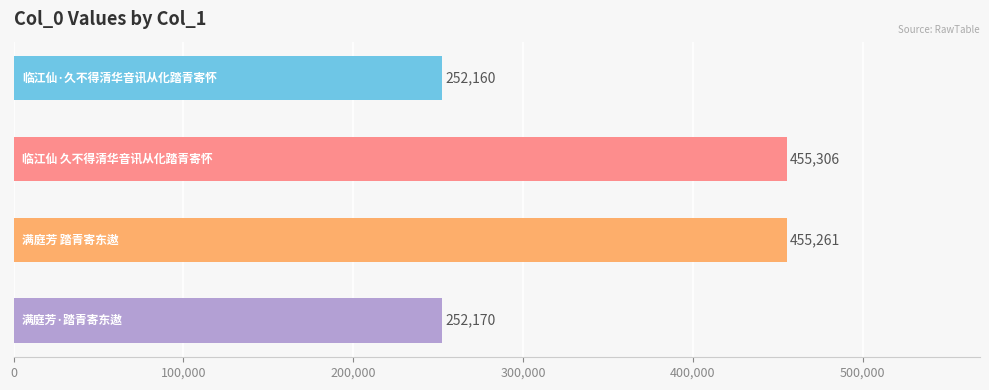

What is the maximum value shown in the chart?

455306